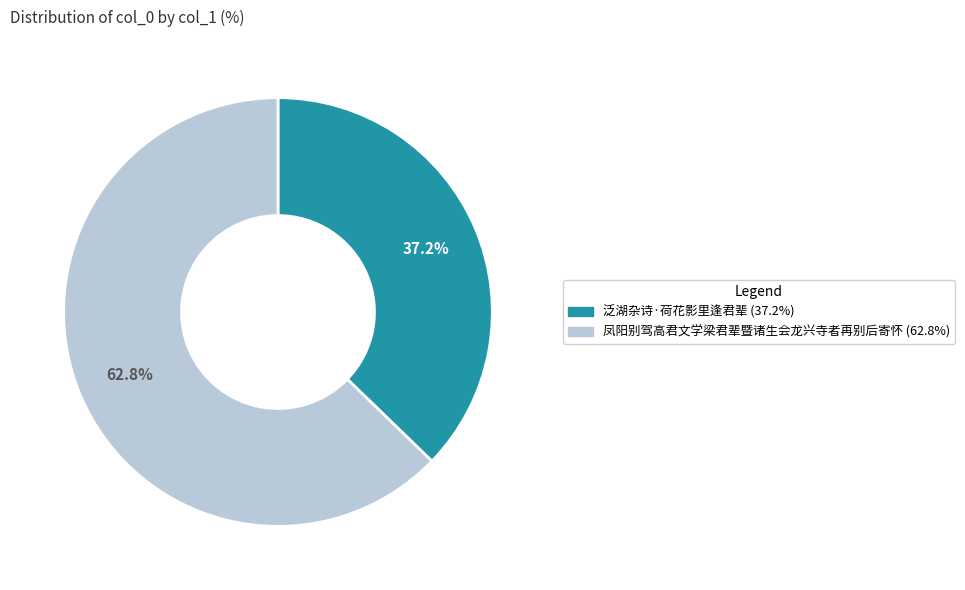

Rank the categories by value from highest to lowest.

凤阳别驾高君文学梁君辈暨诸生会龙兴寺者再别后寄怀, 泛湖杂诗·荷花影里逢君辈